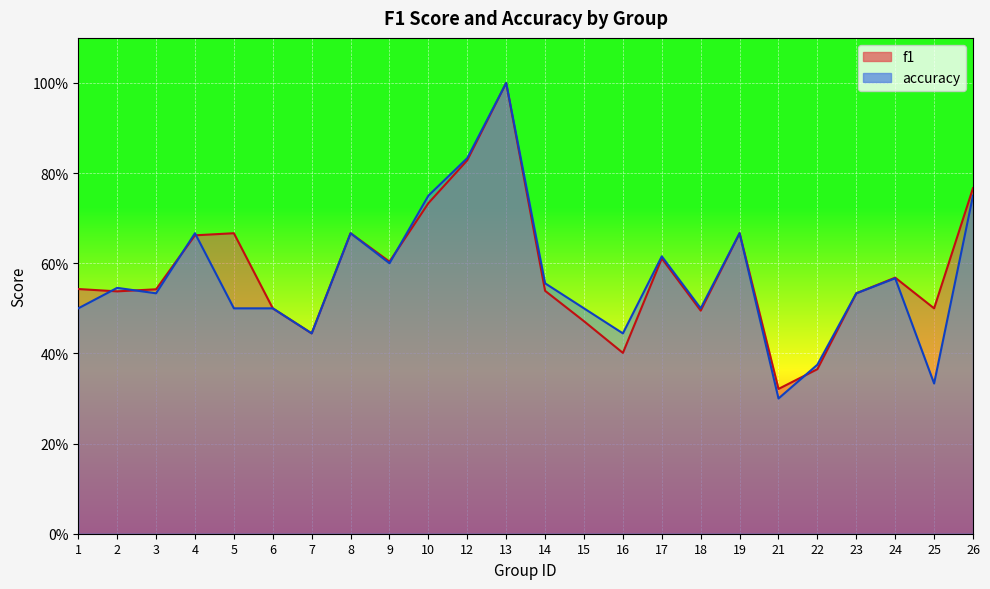

What is the sum of all accuracy values?

13.7